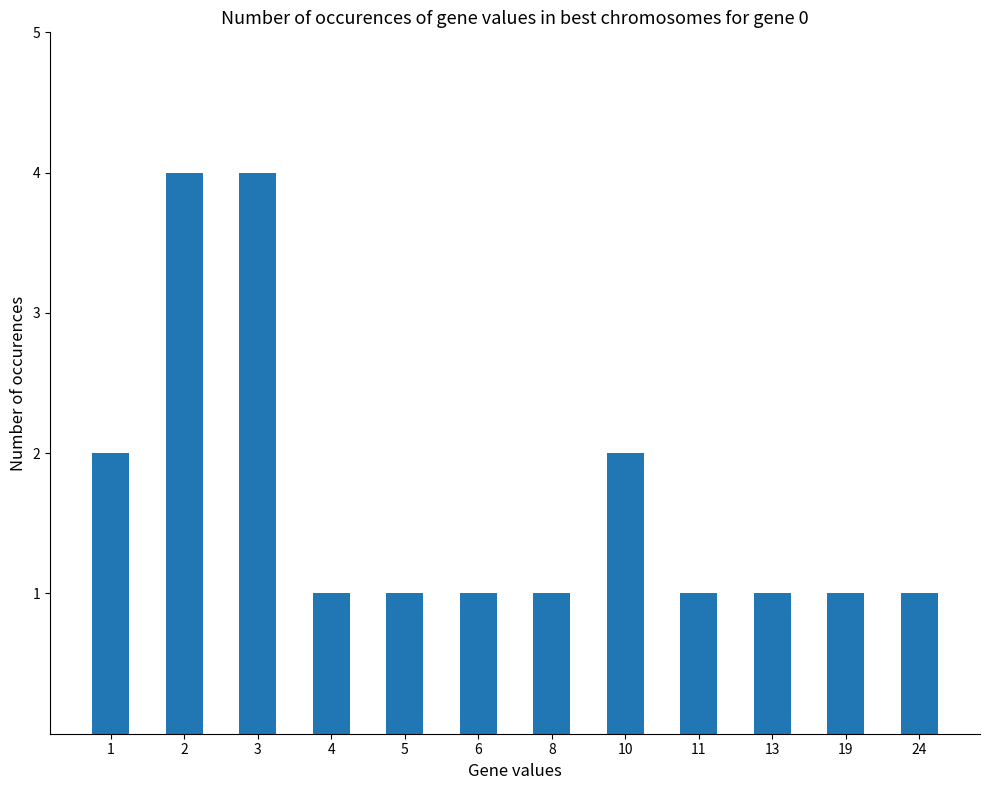

The value at 19 is 1. True or false?

True